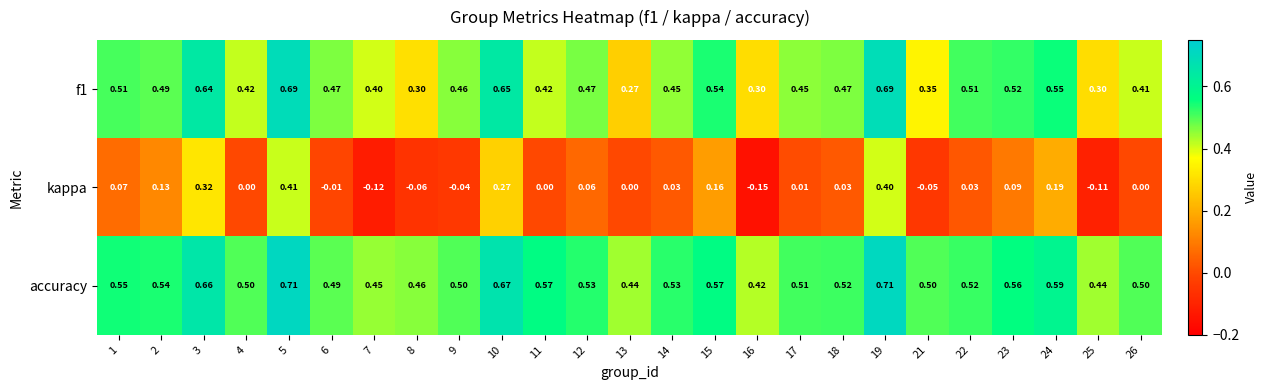

Which series has the largest total across all categories?

accuracy